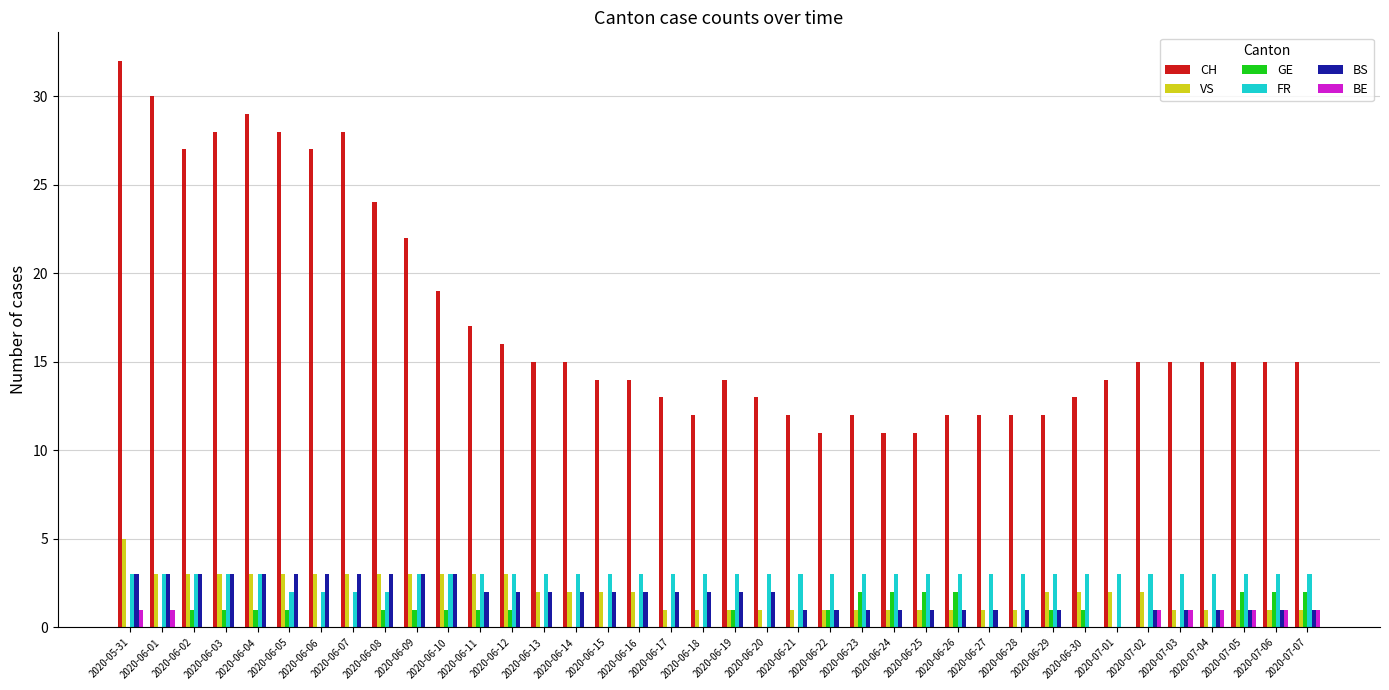

Which category has the highest value in the CH series?

2020-05-31